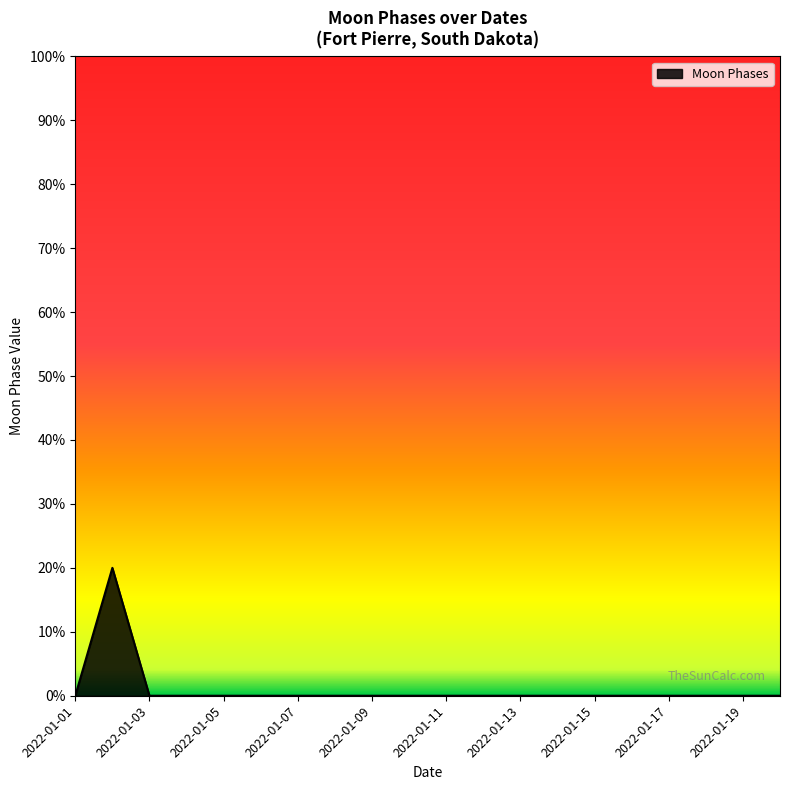

What is the difference between the maximum and minimum values?

20